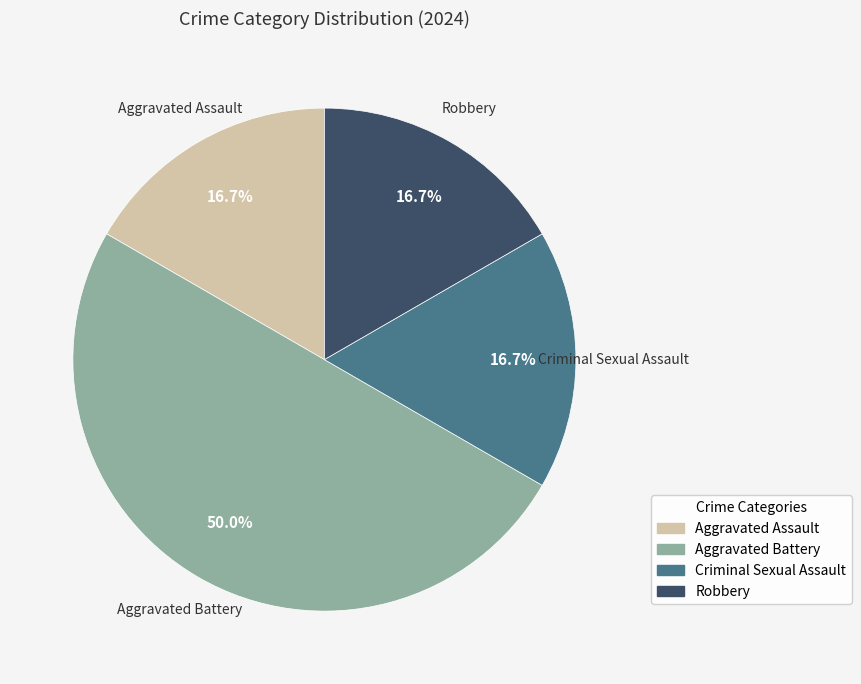

Does Robbery represent more than half of the total?

No